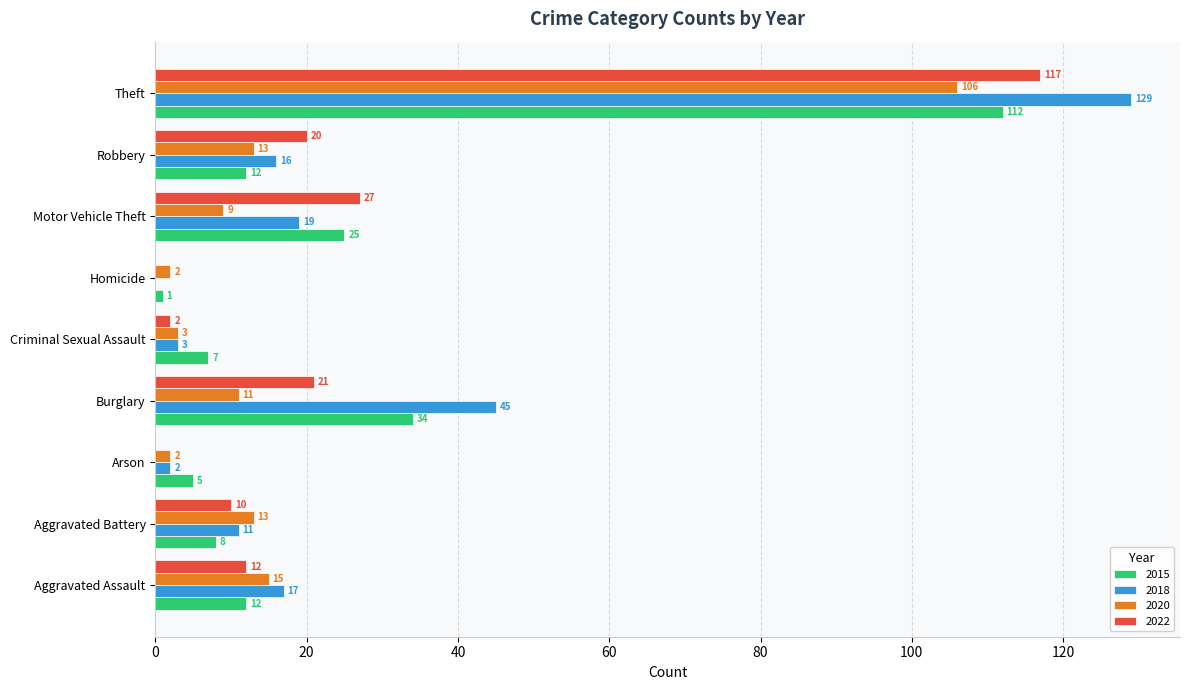

What is the sum of the 2018 values at Homicide and Robbery?

16